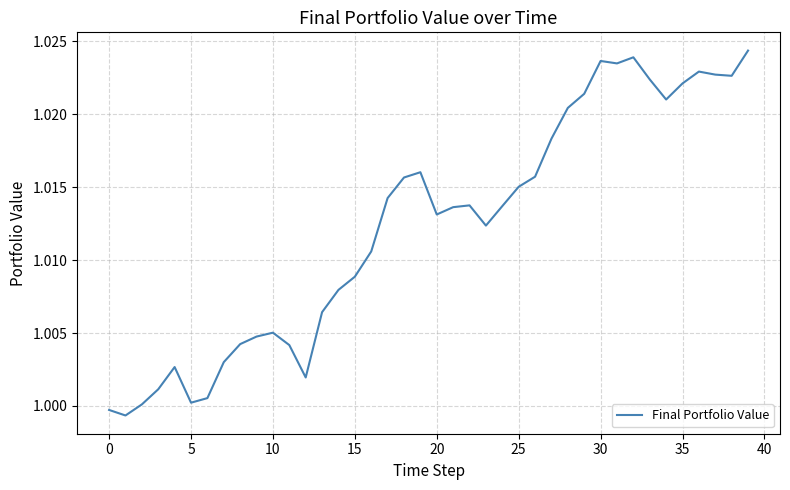

What is the value of the 15th point from the left?

1.0